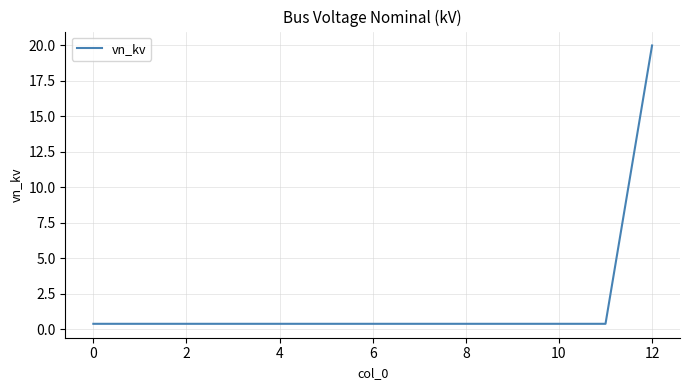

What is the smallest value displayed?

0.4